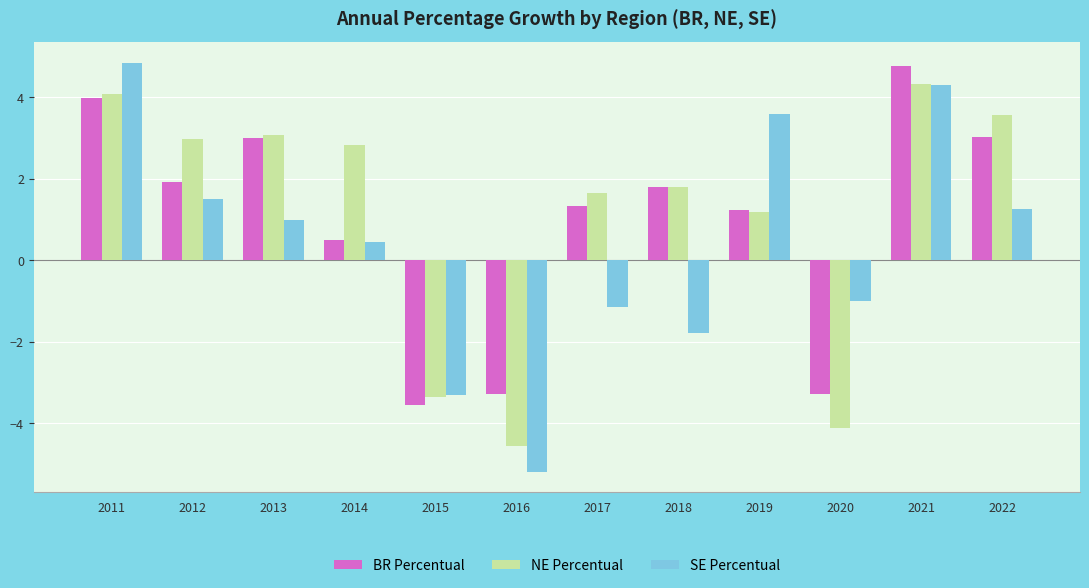

Reading left to right, transcribe all the data shown in this chart.

BR Percentual: 2011=4.0	2012=1.9	2013=3.0	2014=0.5	2015=-3.5	2016=-3.3	2017=1.3	2018=1.8	2019=1.2	2020=-3.3	2021=4.8	2022=3.0
NE Percentual: 2011=4.1	2012=3.0	2013=3.1	2014=2.8	2015=-3.4	2016=-4.5	2017=1.6	2018=1.8	2019=1.2	2020=-4.1	2021=4.3	2022=3.6
SE Percentual: 2011=4.8	2012=1.5	2013=1.0	2014=0.4	2015=-3.3	2016=-5.2	2017=-1.1	2018=-1.8	2019=3.6	2020=-1.0	2021=4.3	2022=1.3